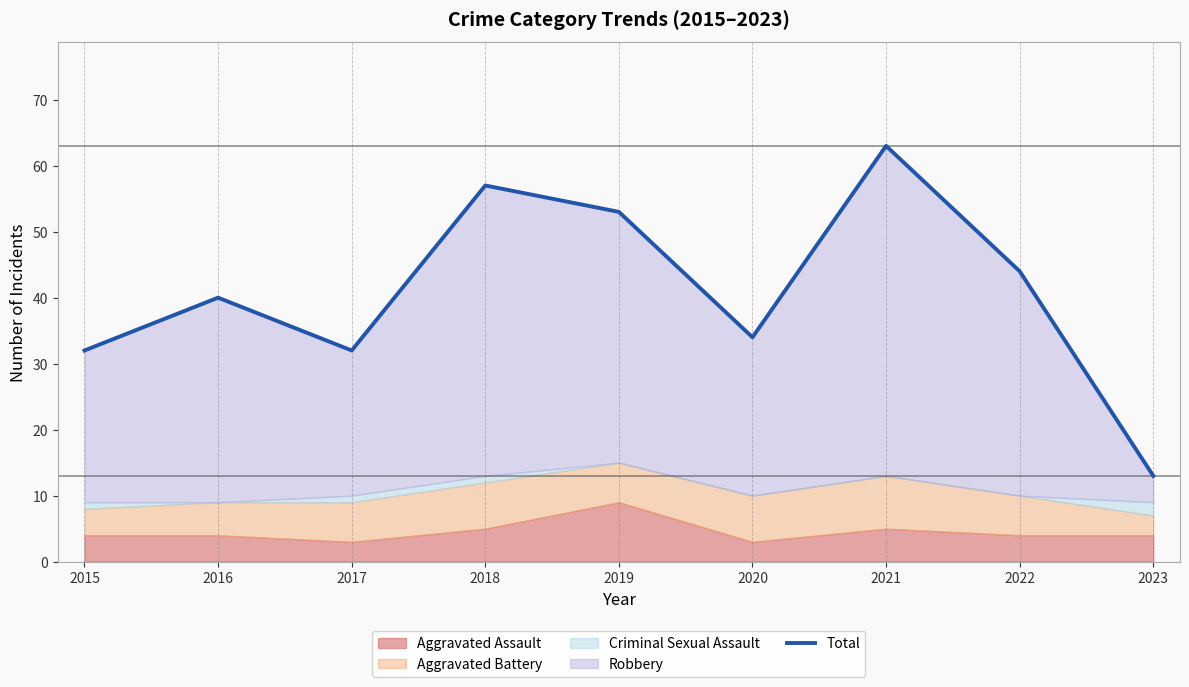

What is the change in value from 2016 to 2019?

+13